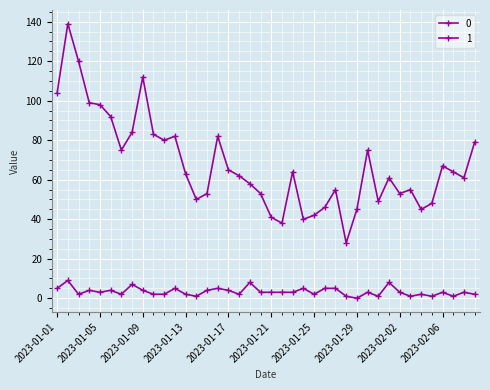

How many interior local valleys does the 0 series have?

10